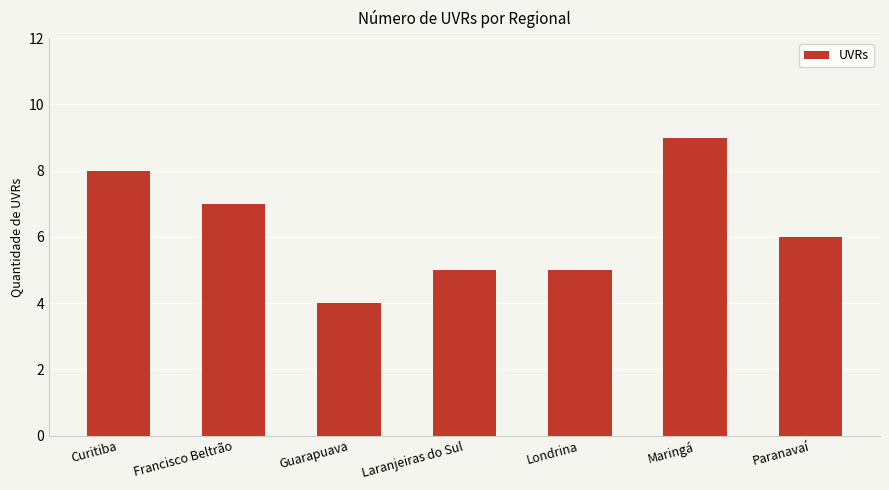

At which label does the data first exceed 6?

Curitiba